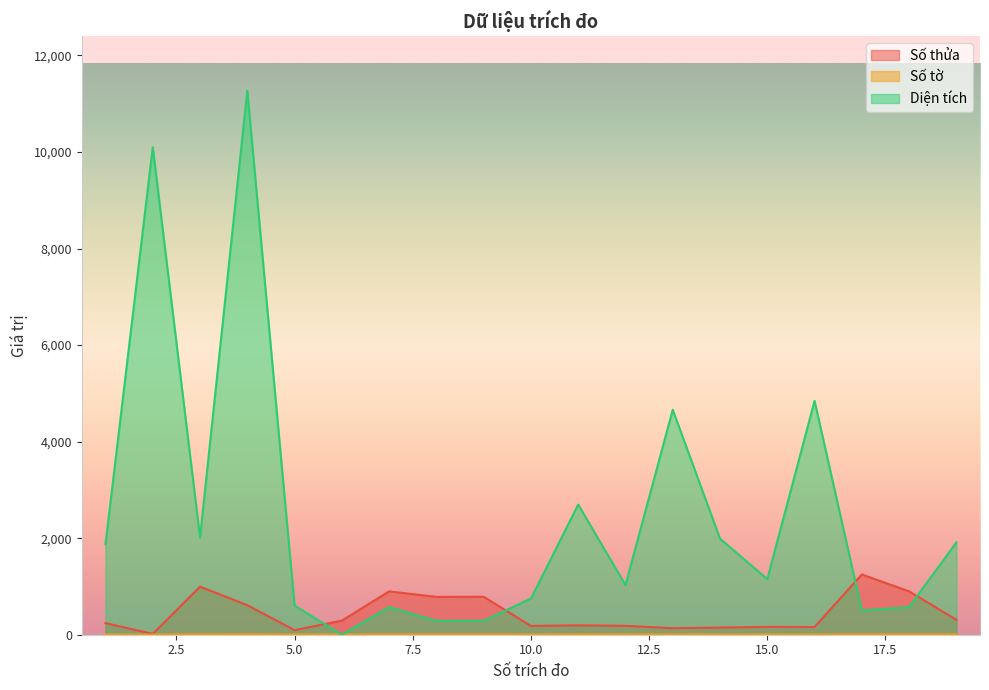

Reading left to right, transcribe all the data shown in this chart.

Số thửa: 239.0	17.0	996.0	612.0	95.0	292.0	898.0	784.0	786.0	182.0	194.0	184.0	135.0	148.0	162.0	160.0	1248.0	898.0	310.0
Số tờ: 3.0	3.0	7.0	10.0	6.0	6.0	6.0	6.0	6.0	6.0	8.0	8.0	7.0	6.0	6.0	6.0	6.0	6.0	8.0
Diện tích: 1872.2	10098.7	2015.4	11268.8	603.9	0.0	572.0	287.6	288.1	749.2	2696.2	1028.5	4660.5	1990.1	1151.9	4844.2	502.0	572.0	1911.5